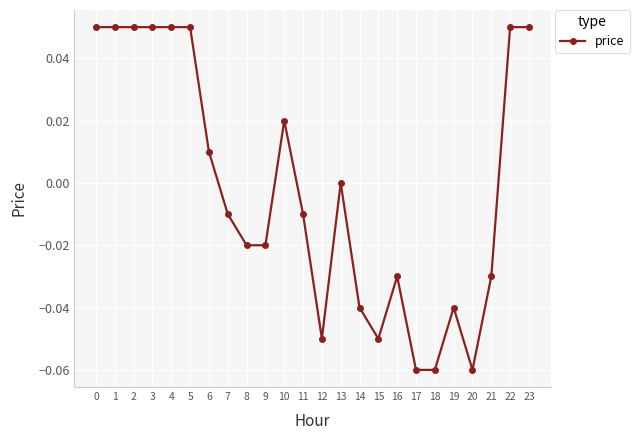

The chart shows a value of 0.0 at 6. True or false?

True